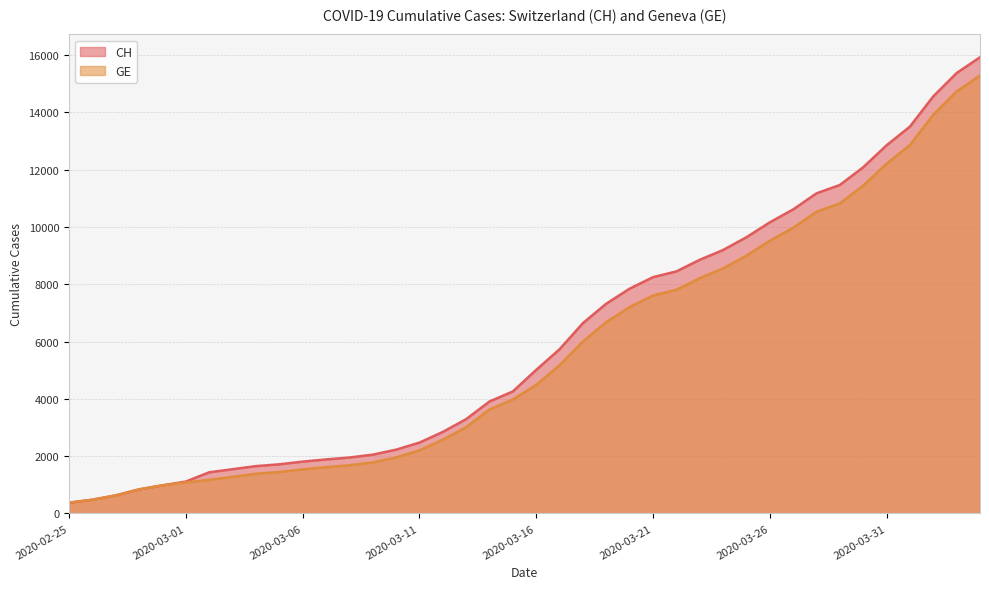

At which category does the chart reach its peak across all series?

2020-04-04